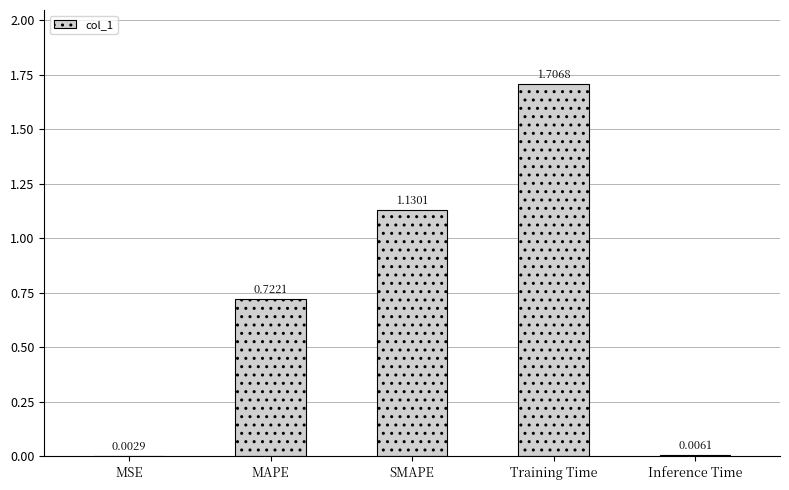

Which has a higher value, Training Time or Inference Time?

Training Time